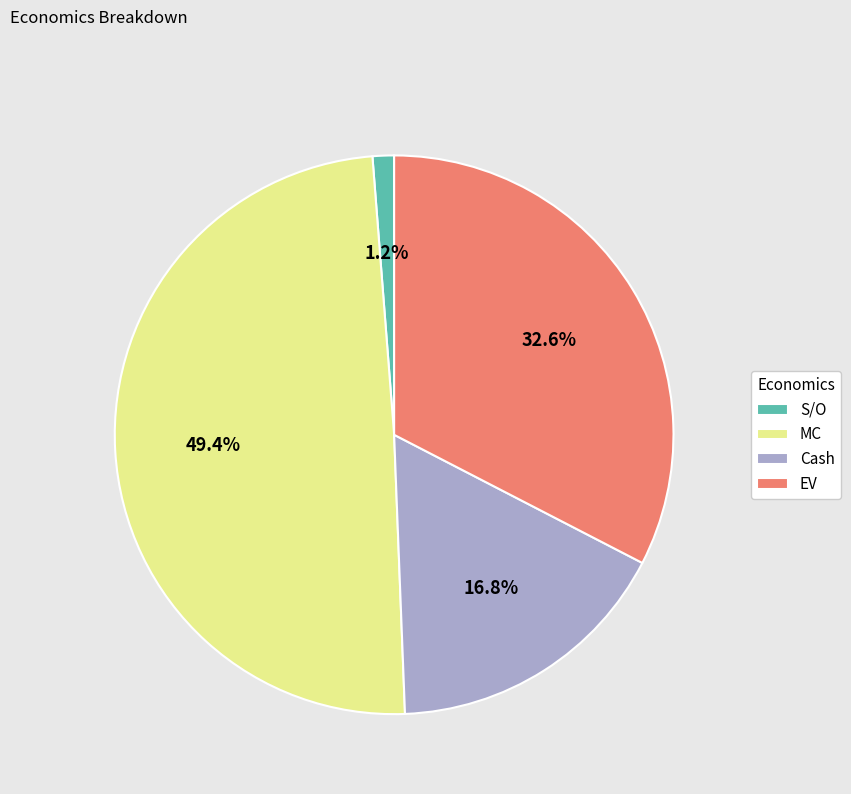

Is the sum of EV and S/O greater than half?

No